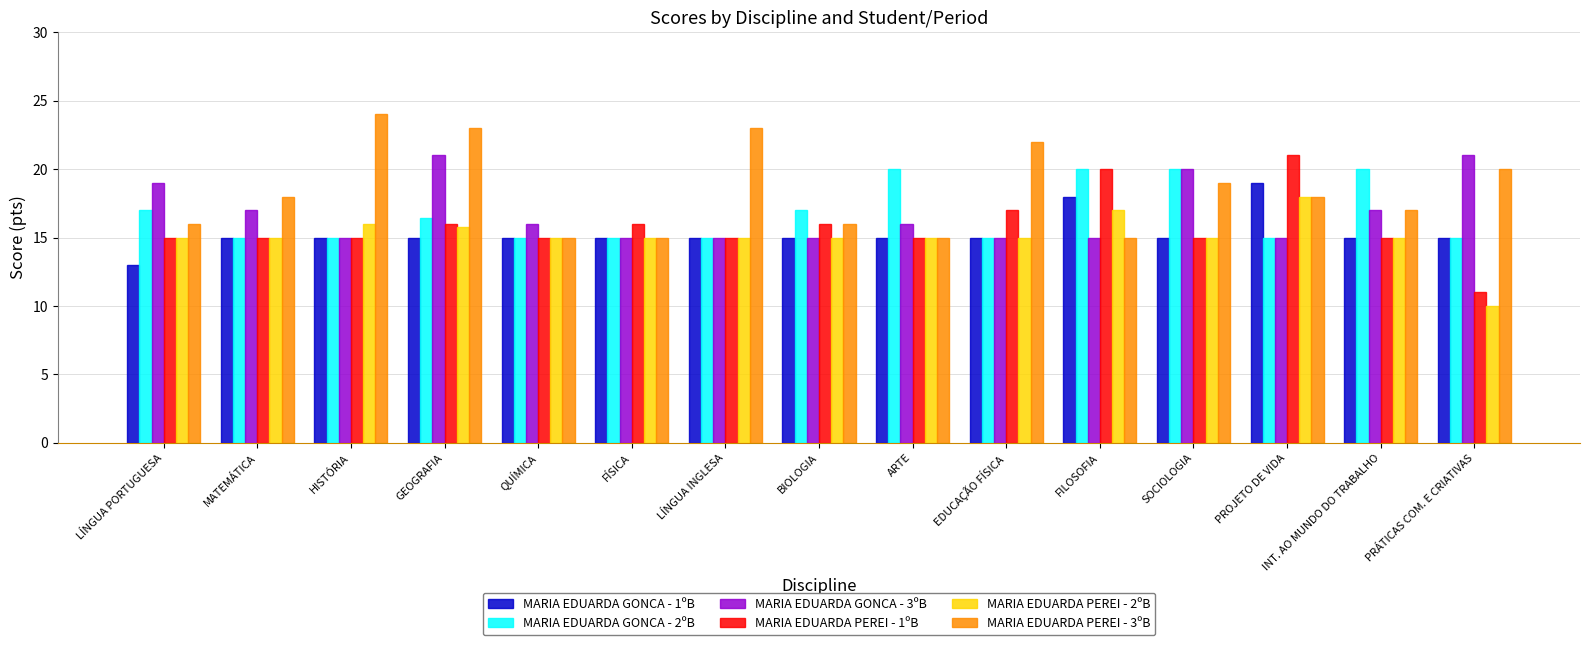

What is the difference between the highest and lowest values at PRÁTICAS COM. E CRIATIVAS?

11.0